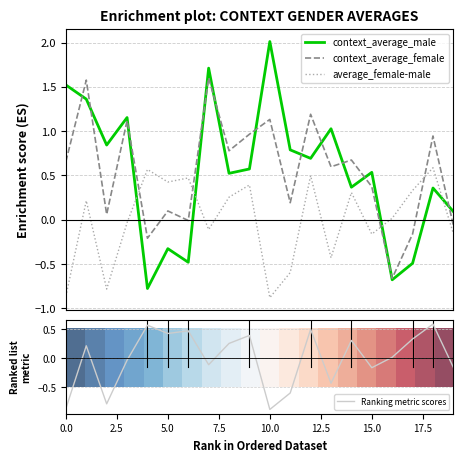

What is the highest value of the context_average_male series?

2.0